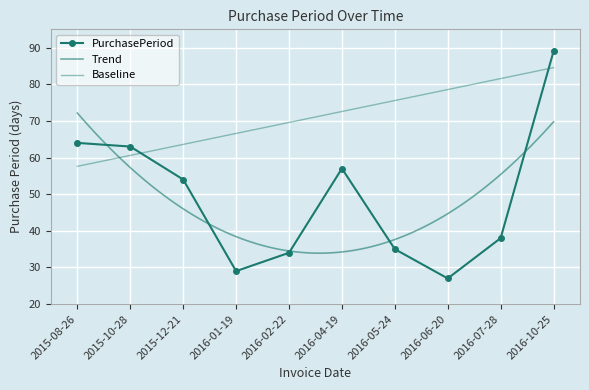

What is the difference between the maximum and minimum values?

62